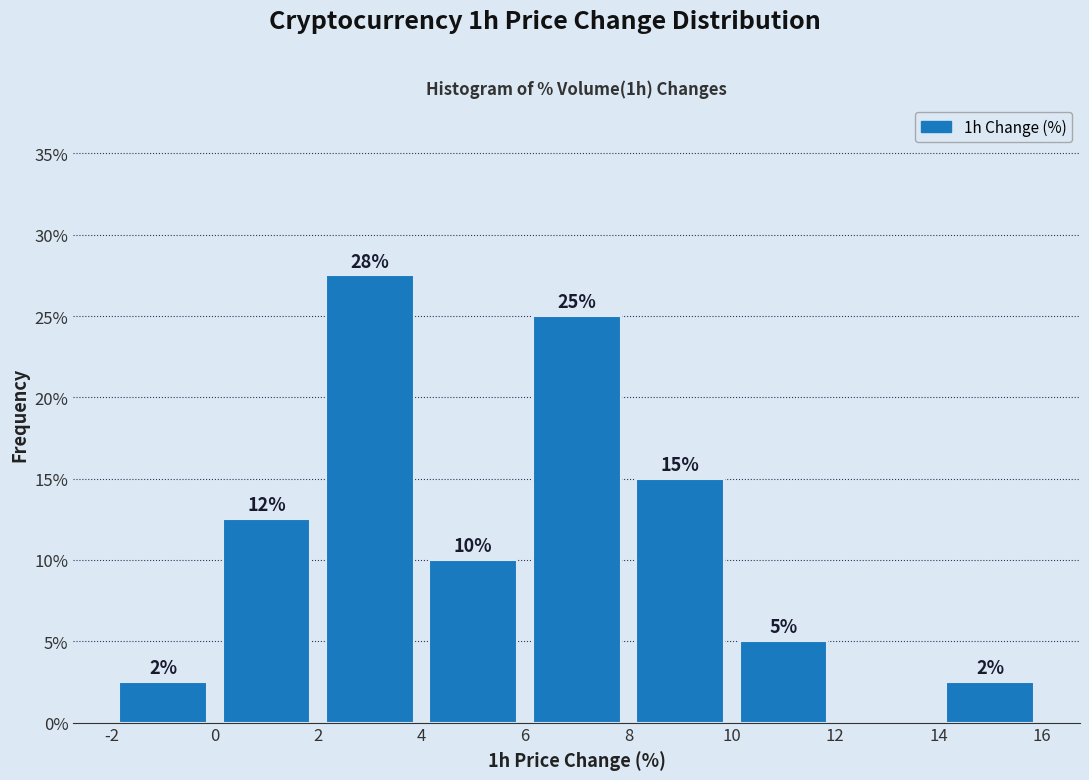

Which range on the x-axis has the tallest bar?

2 to 4